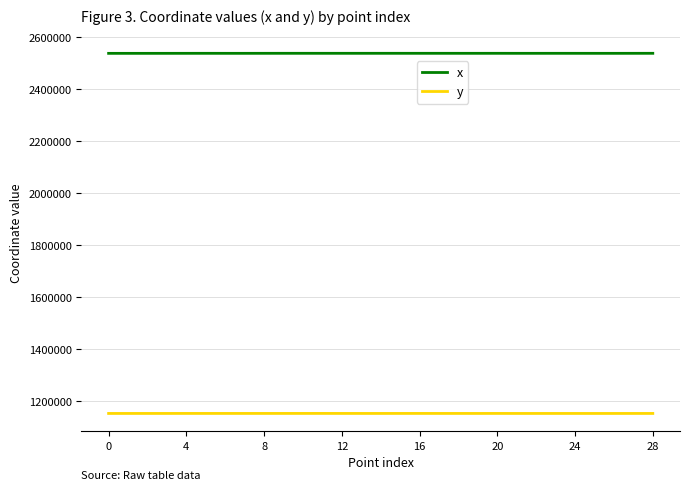

Which series has the largest total across all categories?

x